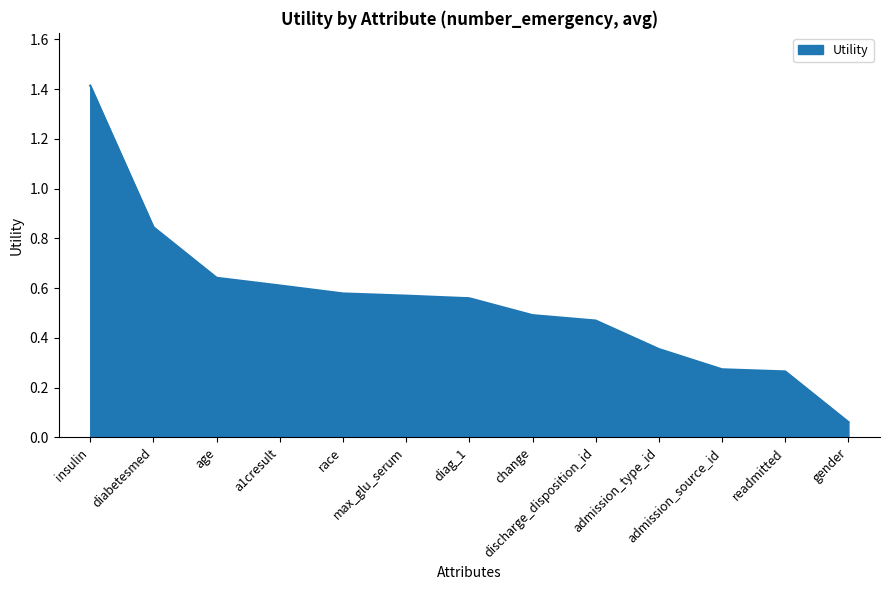

Does the chart have visible grid lines?

No